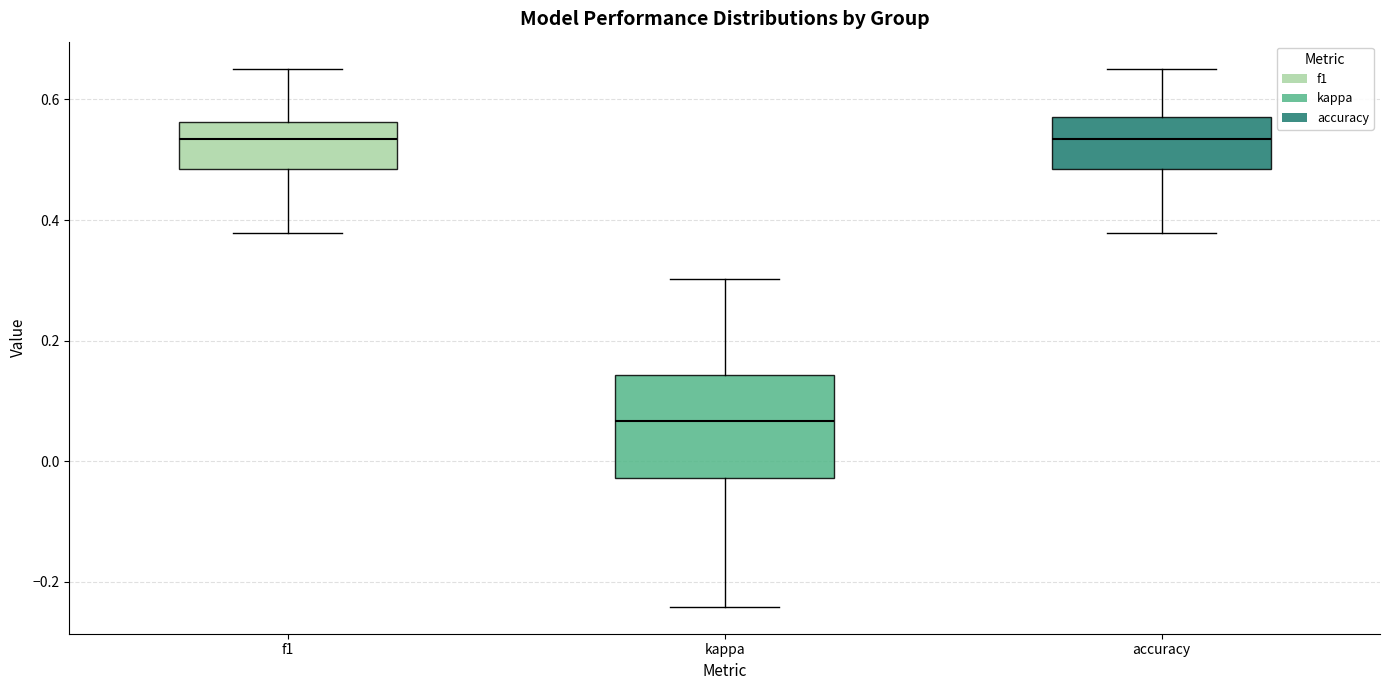

Reading left to right, read every box against the y-axis: the position of its median line, the range the box covers, and the ends of its whiskers. The values are not printed on the chart, so give them approximately, as read against the axis.

f1: median 0.54, box 0.48 to 0.56, whiskers 0.38 to 0.66
kappa: median 0.06, box -0.02 to 0.14, whiskers -0.24 to 0.30
accuracy: median 0.54, box 0.48 to 0.58, whiskers 0.38 to 0.66